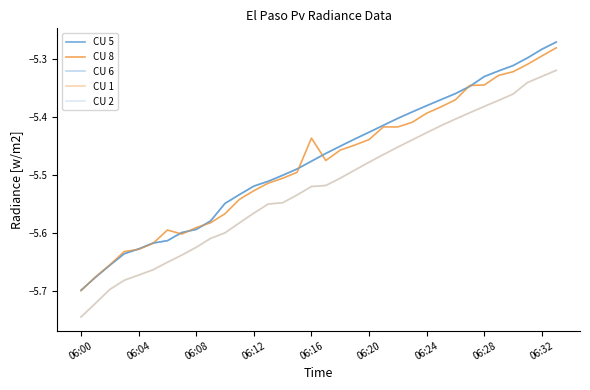

At which category is the sum across all series the highest?

33